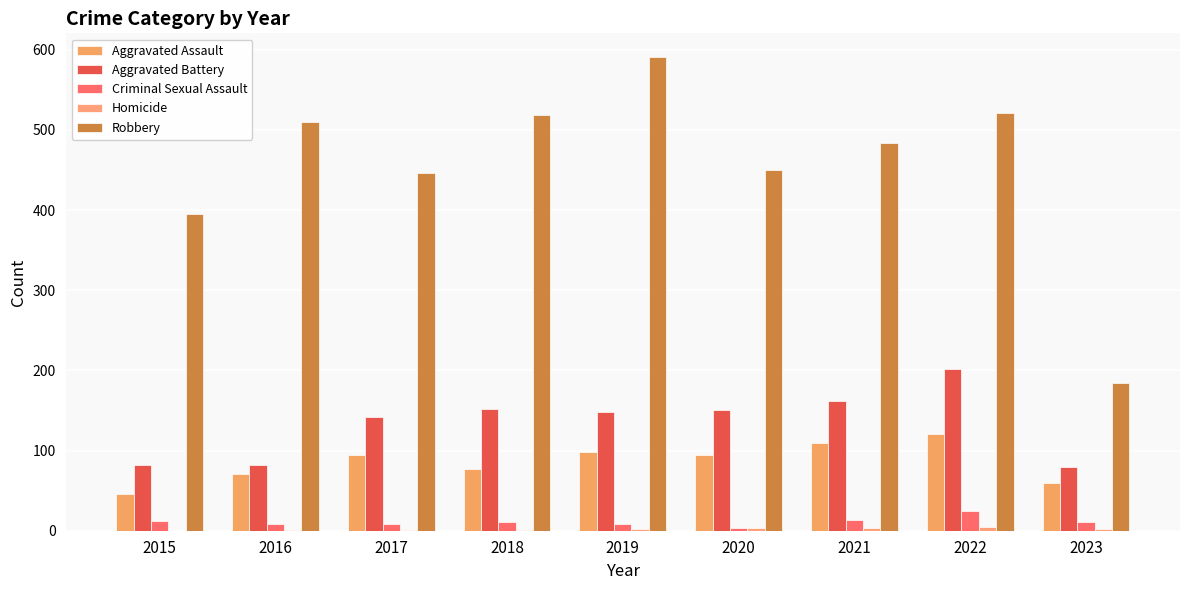

Does the chart contain stacked bars?

No